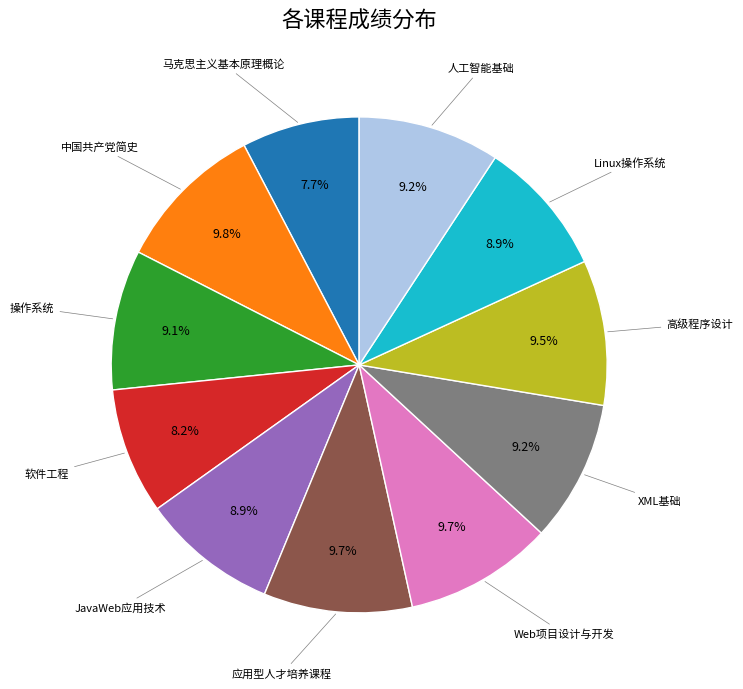

Does any single category account for the majority?

No